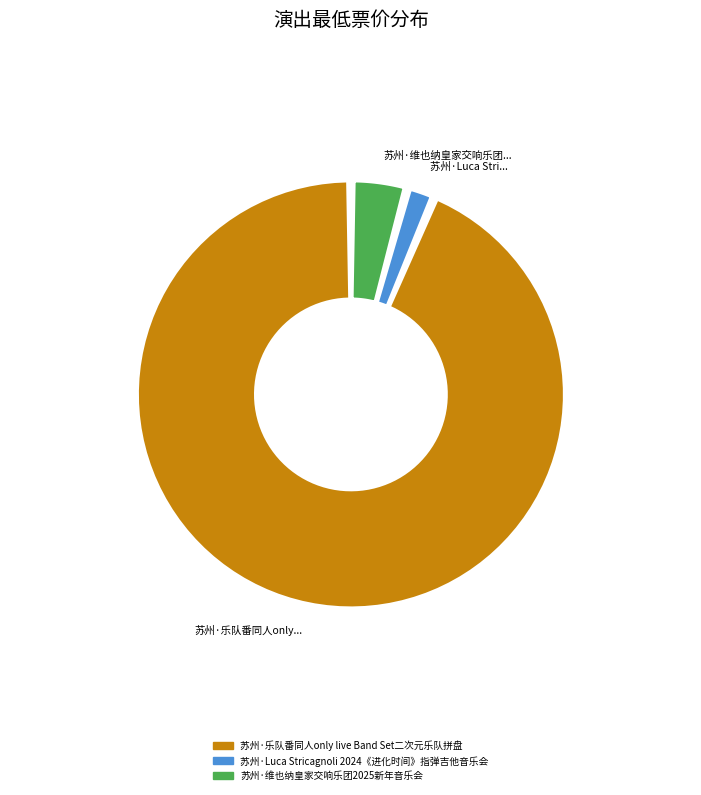

To the nearest percent, what percentage of the pie is 苏州·乐队番同人only live Band Set二次元乐队拼盘?

94%